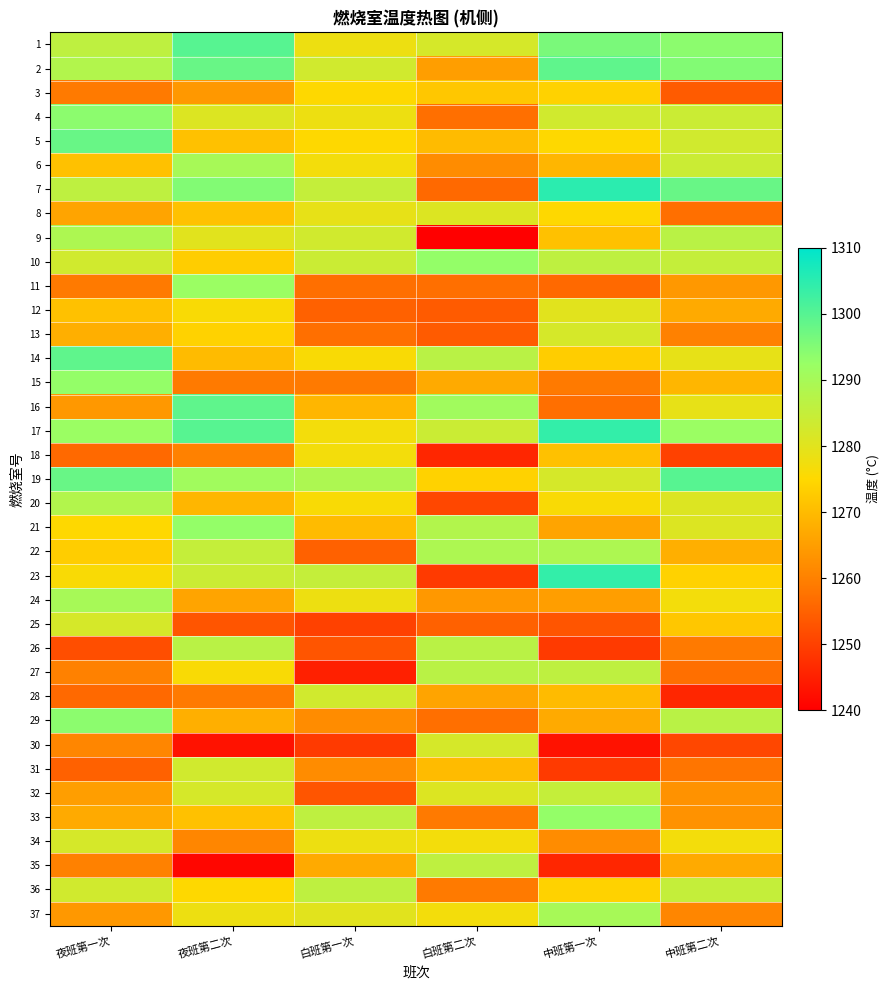

At which category is the sum across all series the highest?

夜班第二次